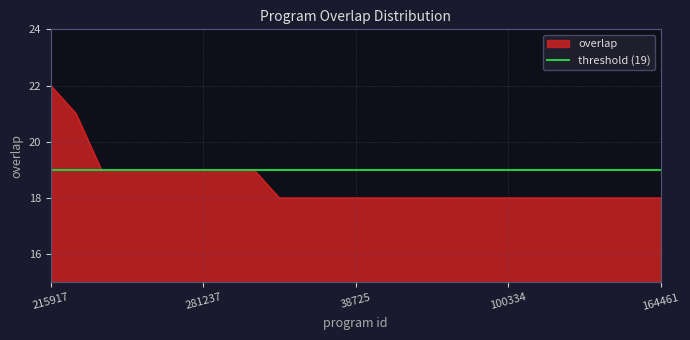

How many lines are shown in the chart?

1